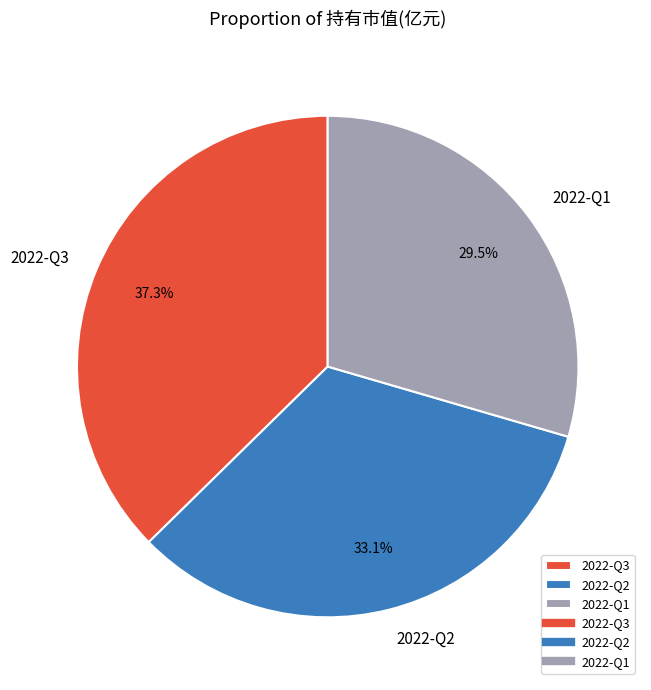

Do 2022-Q2 and 2022-Q1 together represent more than half of the pie?

Yes